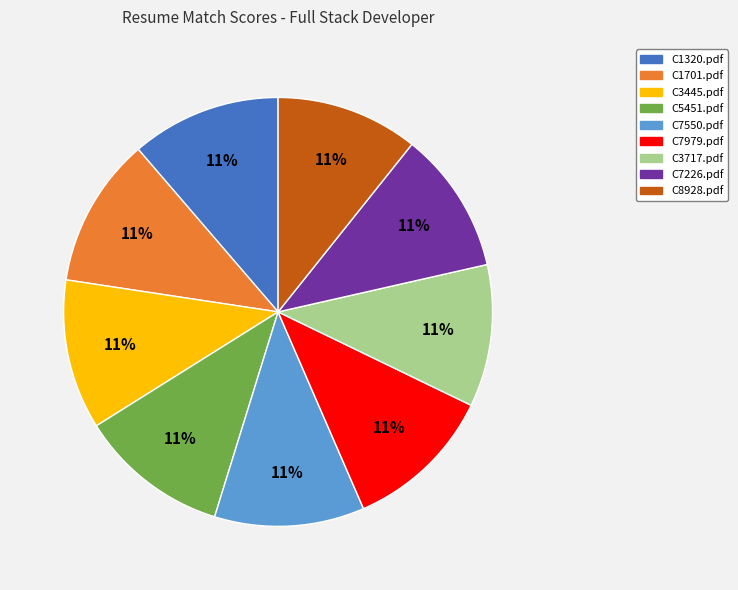

True or false: C5451.pdf accounts for 11% of the total.

True